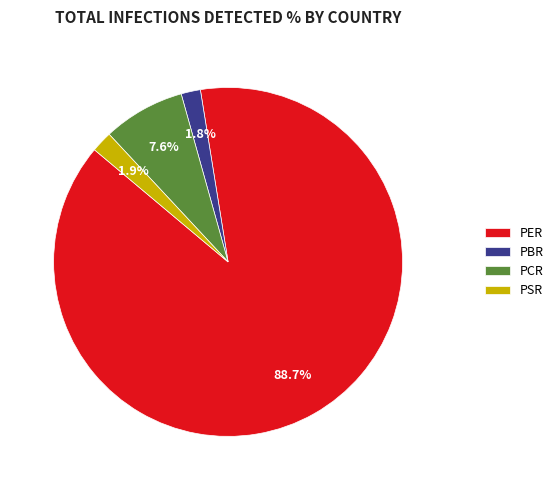

Which category has the biggest portion of the pie?

PER